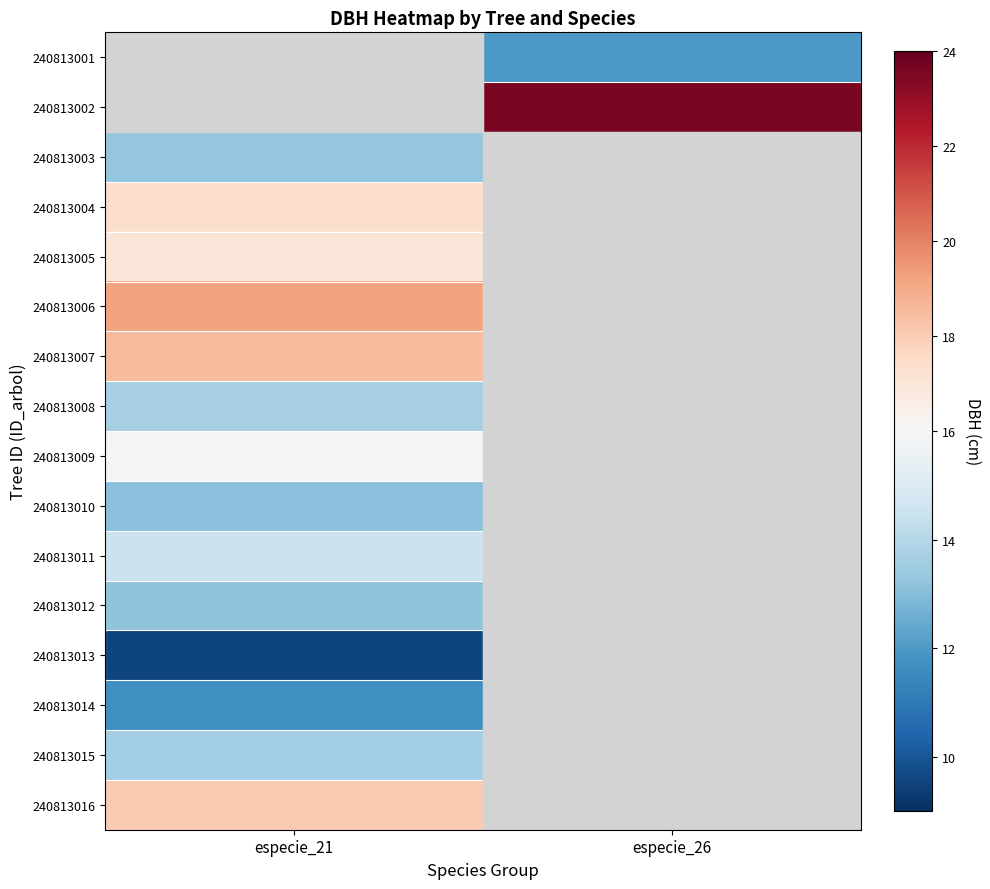

List the series in order of their overall mean, highest first.

240813001, 240813002, 240813003, 240813004, 240813005, 240813006, 240813007, 240813008, 240813009, 240813010, 240813011, 240813012, 240813013, 240813014, 240813015, 240813016